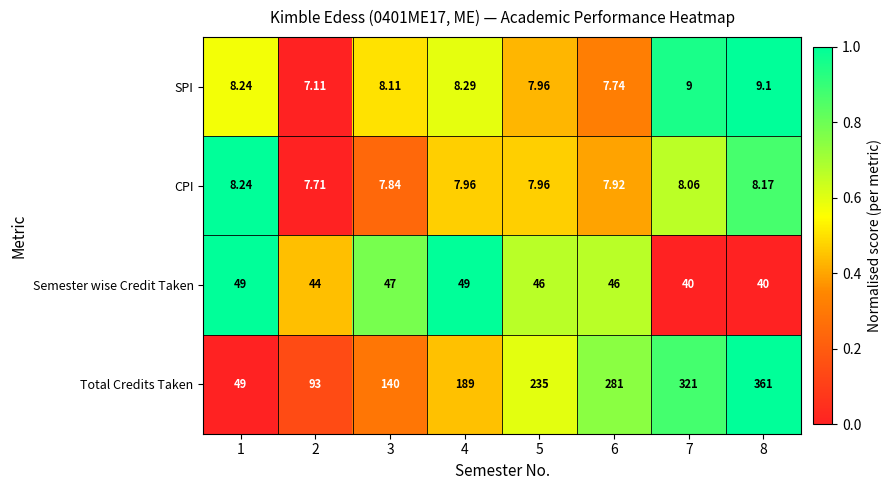

List the series in order of their peak value, lowest first.

CPI, SPI, Semester wise Credit Taken, Total Credits Taken